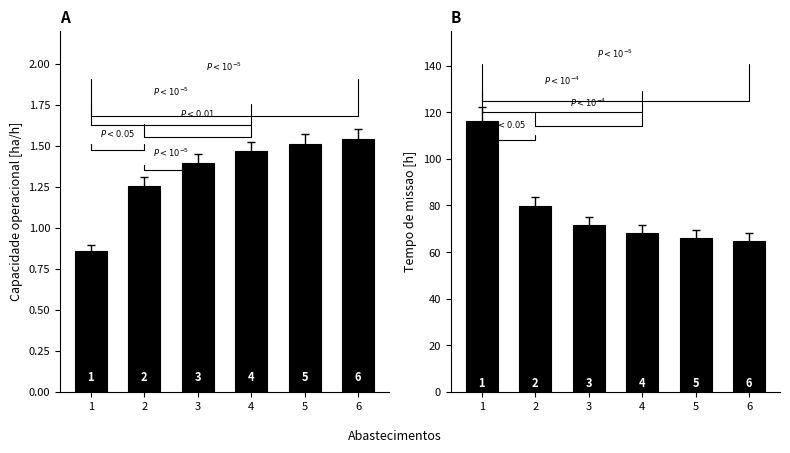

Which label corresponds to the largest value in the chart?

1